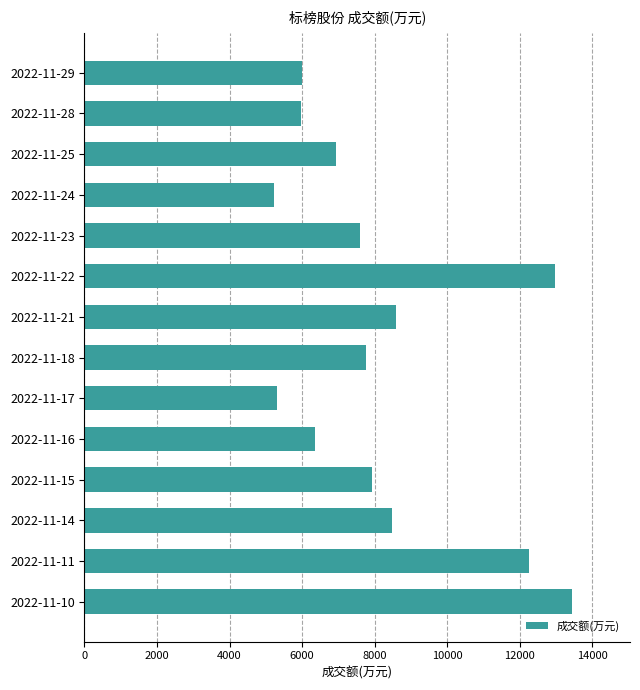

How many bars are there in total?

14